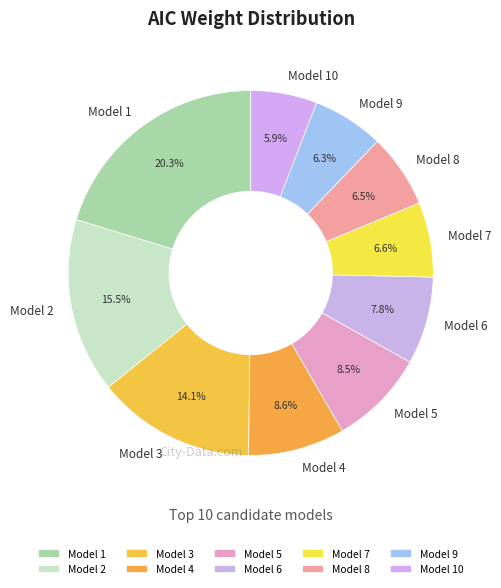

To the nearest percent, what portion does Model 9 represent?

6%